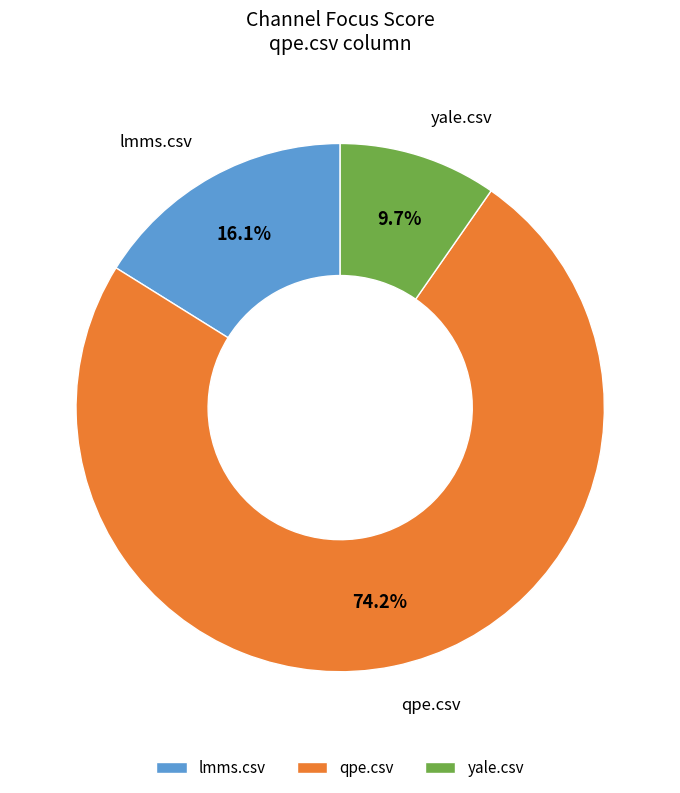

How many segments does this pie chart have?

3